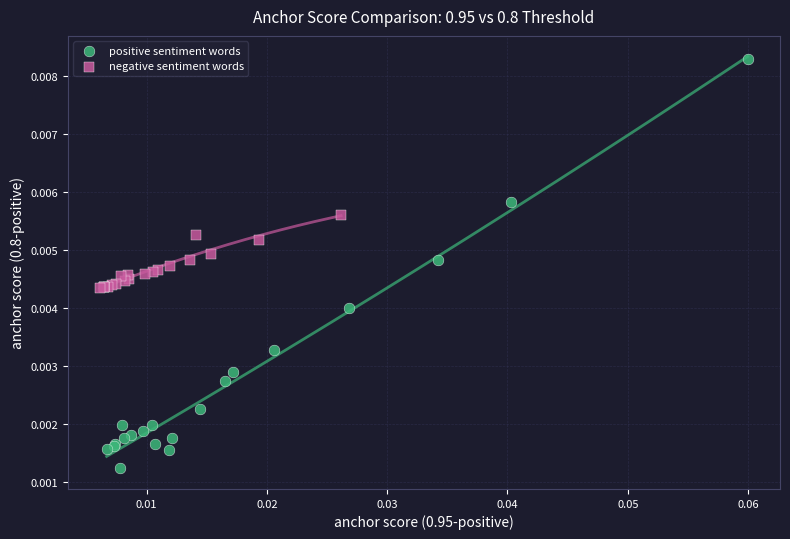

Which series contains the highest Y value?

positive sentiment words